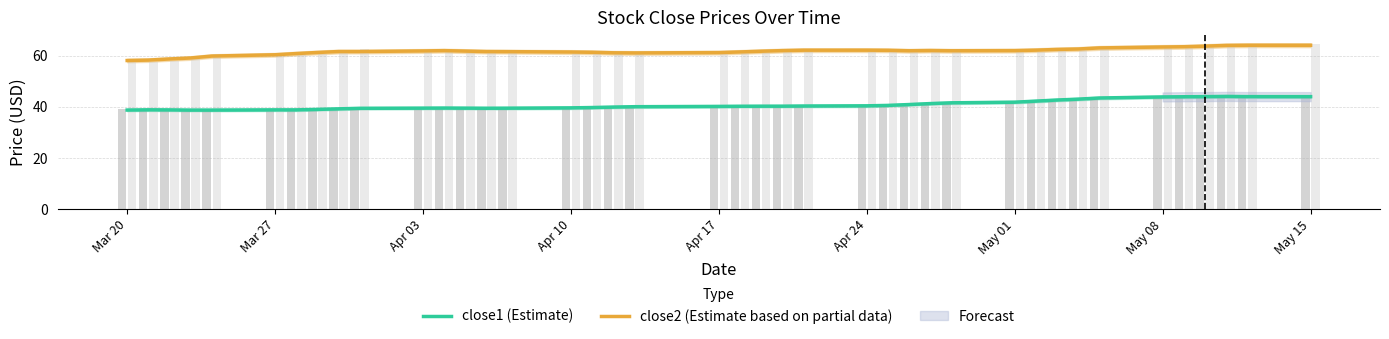

The close2 (Estimate based on partial data) series shows 62.1 at Apr 24. True or false?

True